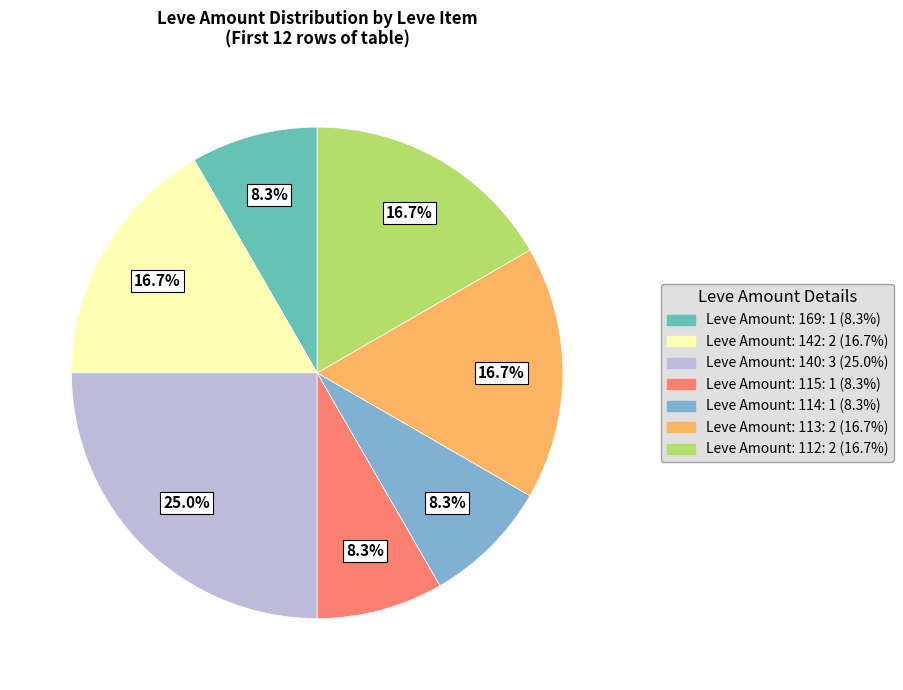

Does any single category account for the majority?

No